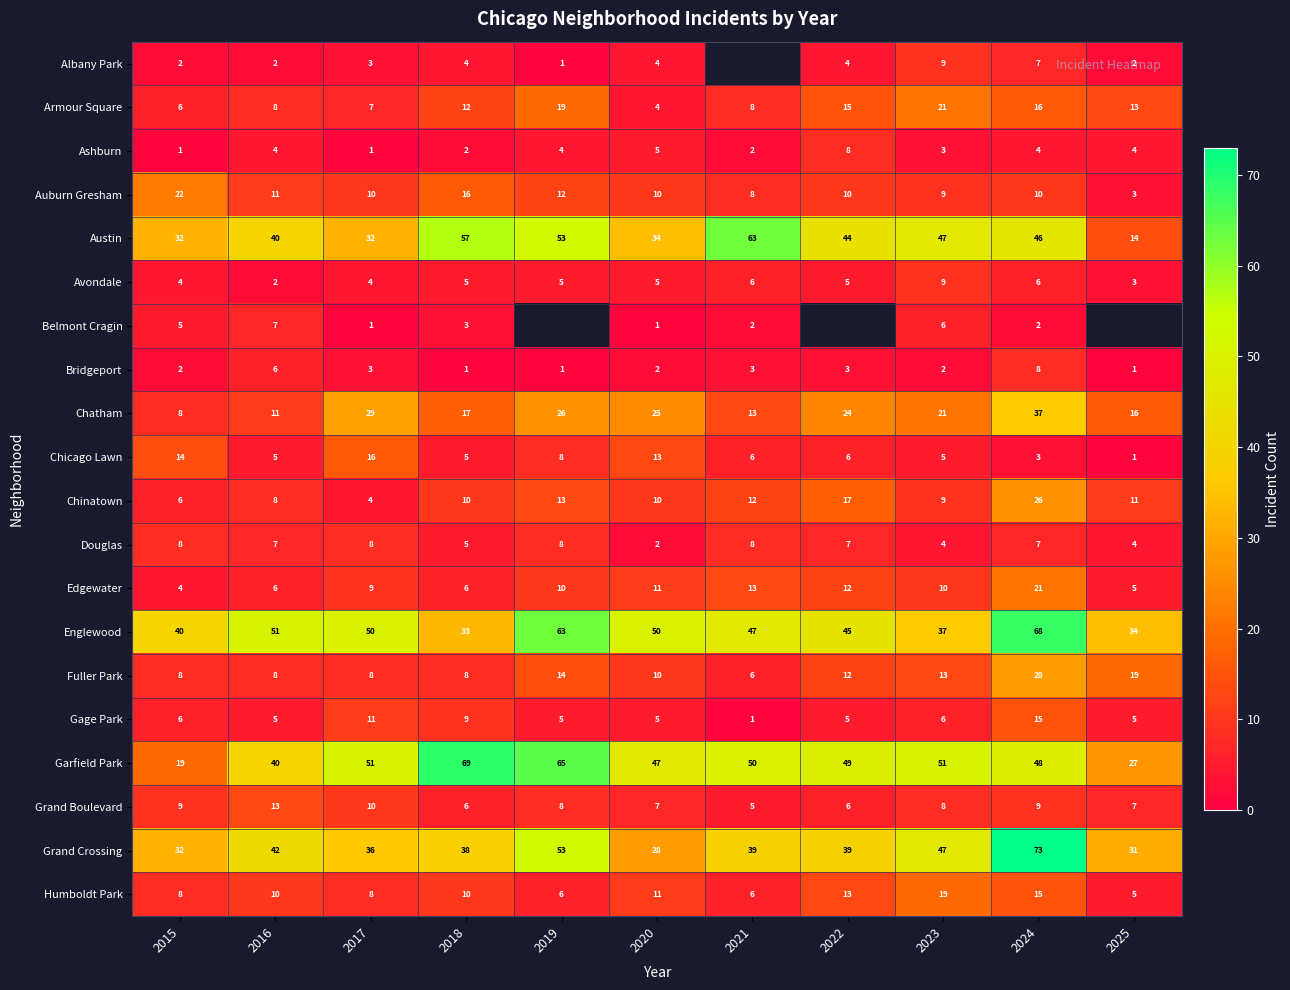

Is it true that Chicago Lawn equals 8.6 at 2016?

False